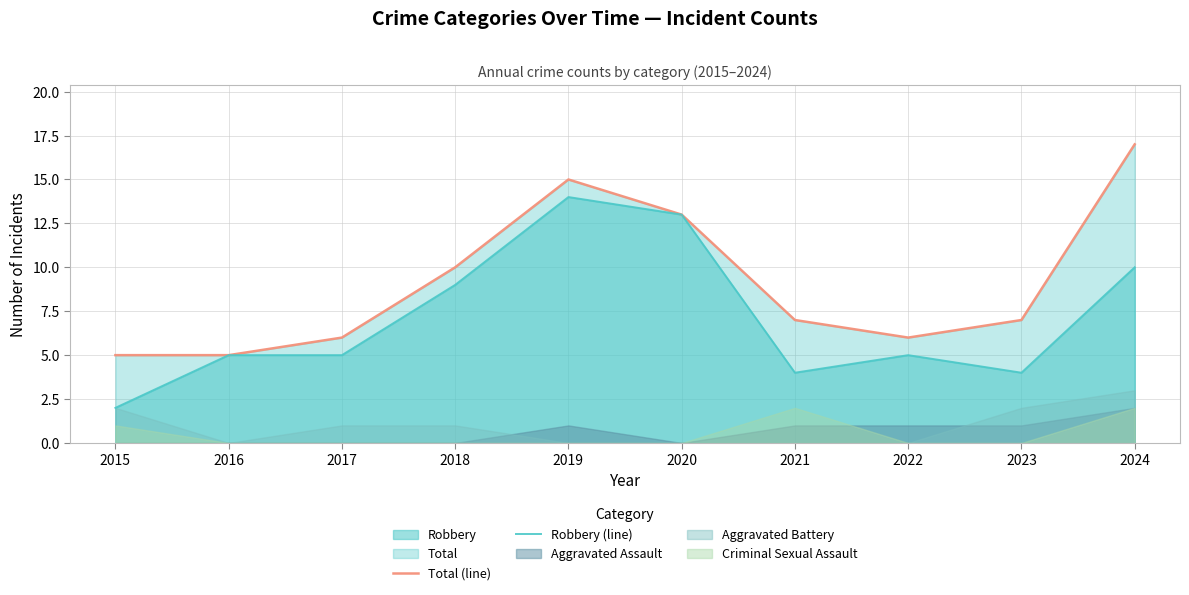

Which category has the lowest value across all series?

2015